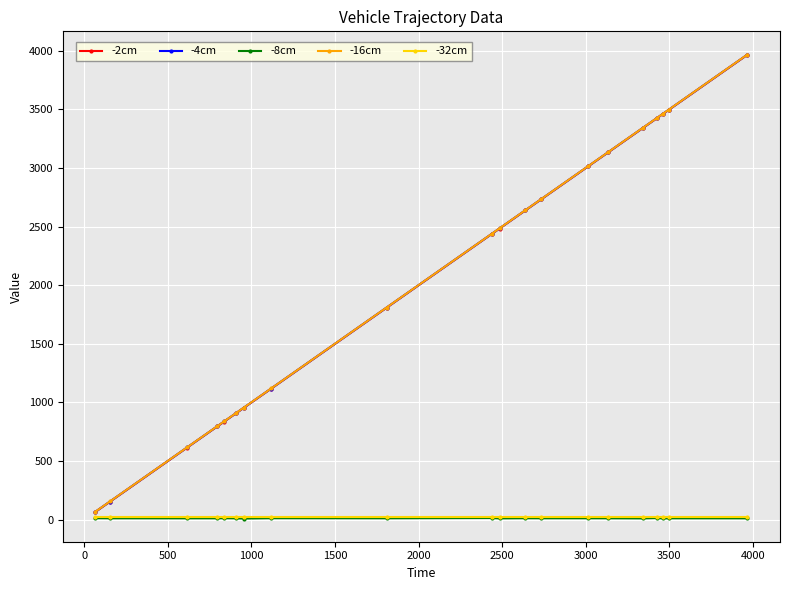

What is the value of the -16cm point at the 15th from the left?

3137.1